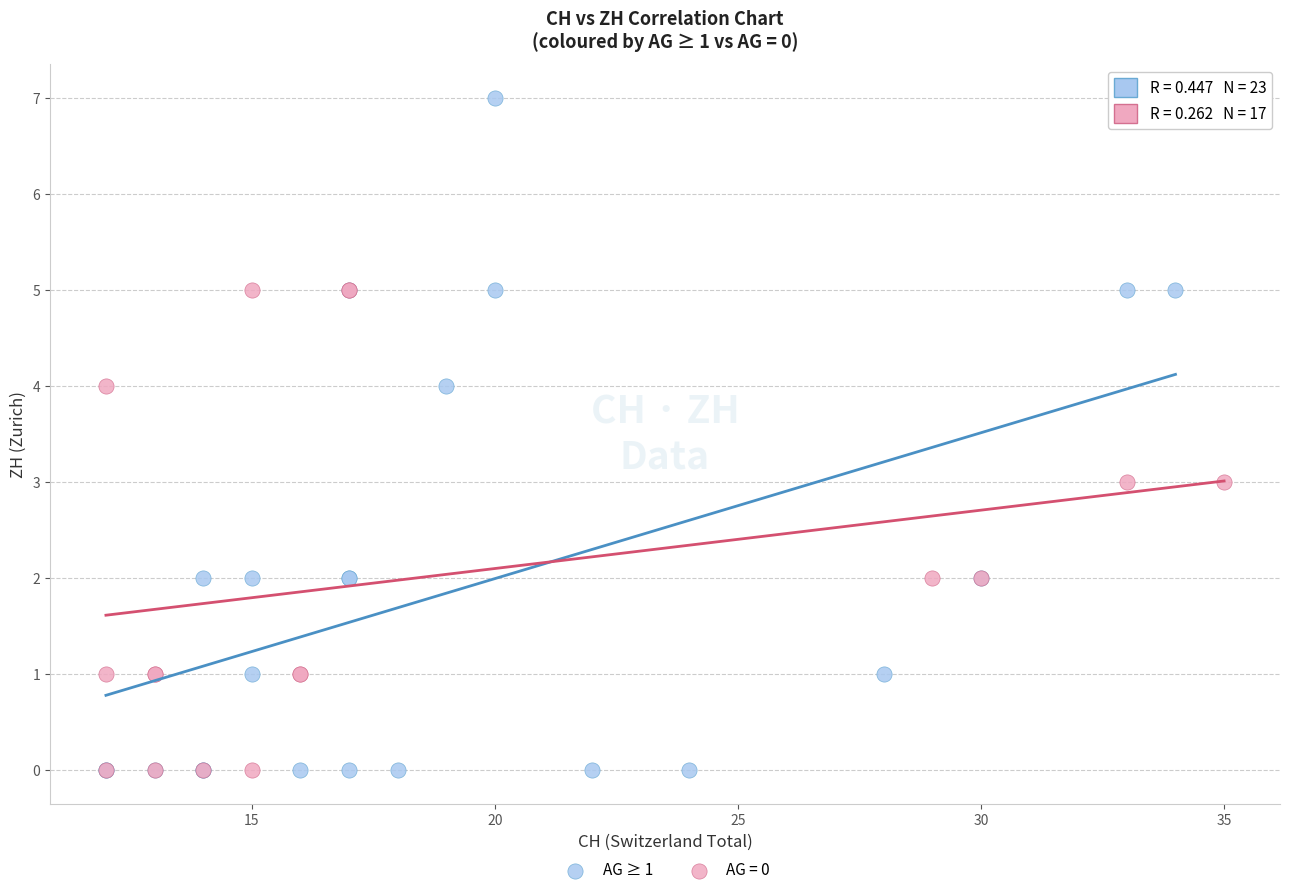

Which series reaches the maximum Y coordinate?

AG ≥ 1